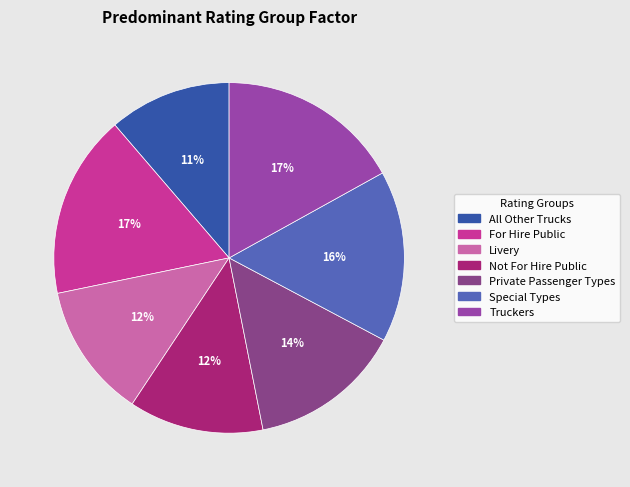

Approximately how many times larger is the value at Livery compared to All Other Trucks?

1.1